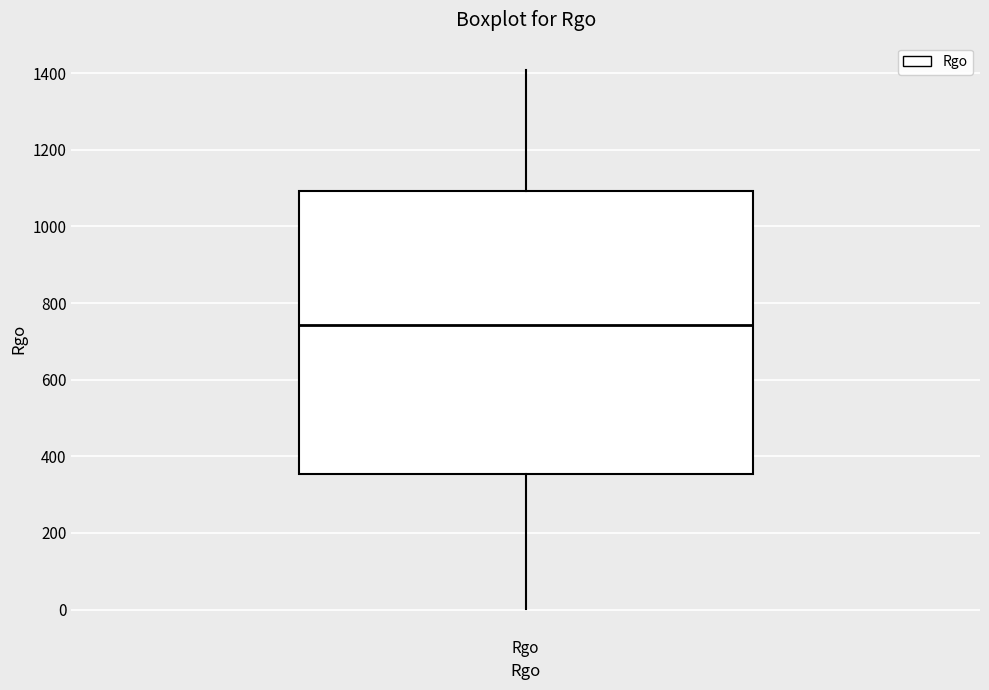

Read this box plot against the y-axis: the position of the median line, the range covered by the box, and the ends of both whiskers. The values are not printed on the chart, so give them approximately, as read against the axis.

median 740, box 360 to 1100, whiskers 0 to 1400